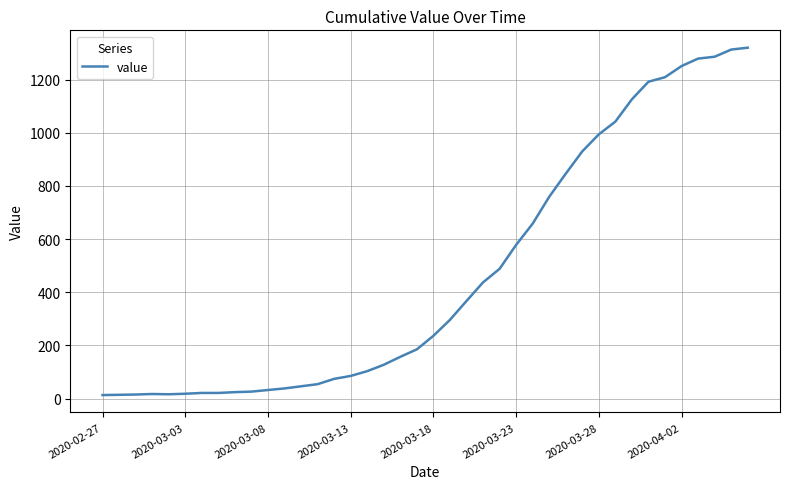

Does the chart have visible grid lines?

Yes